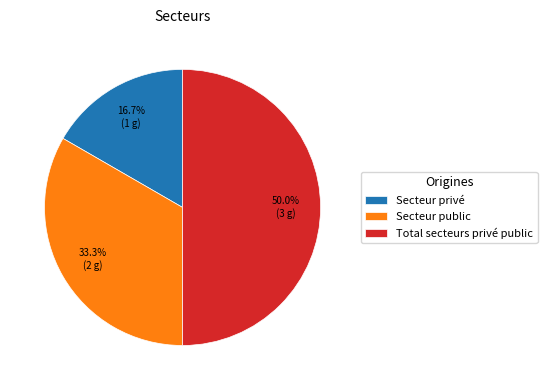

Which slice is the largest?

Total secteurs privé public